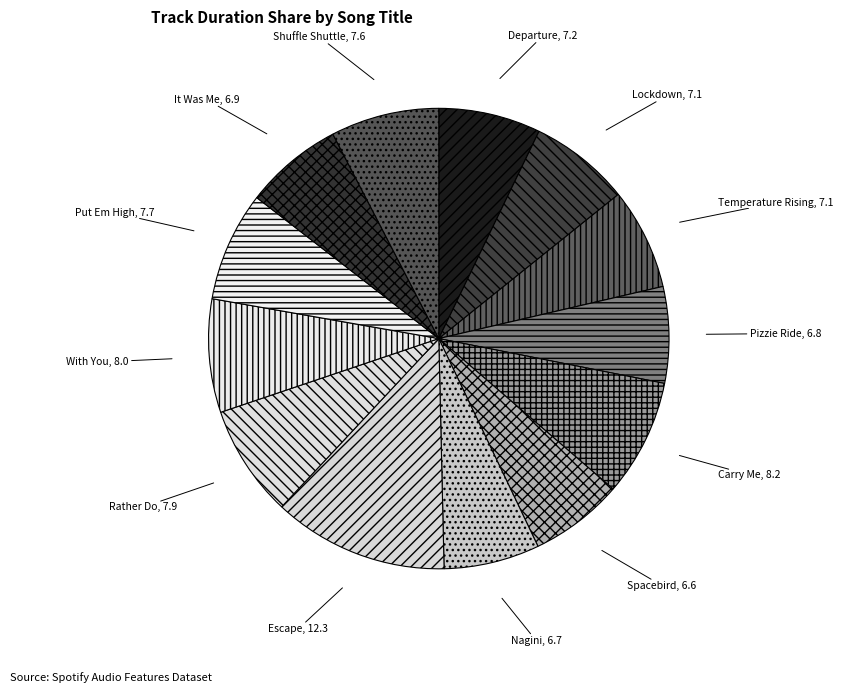

Which slice is the largest?

Escape